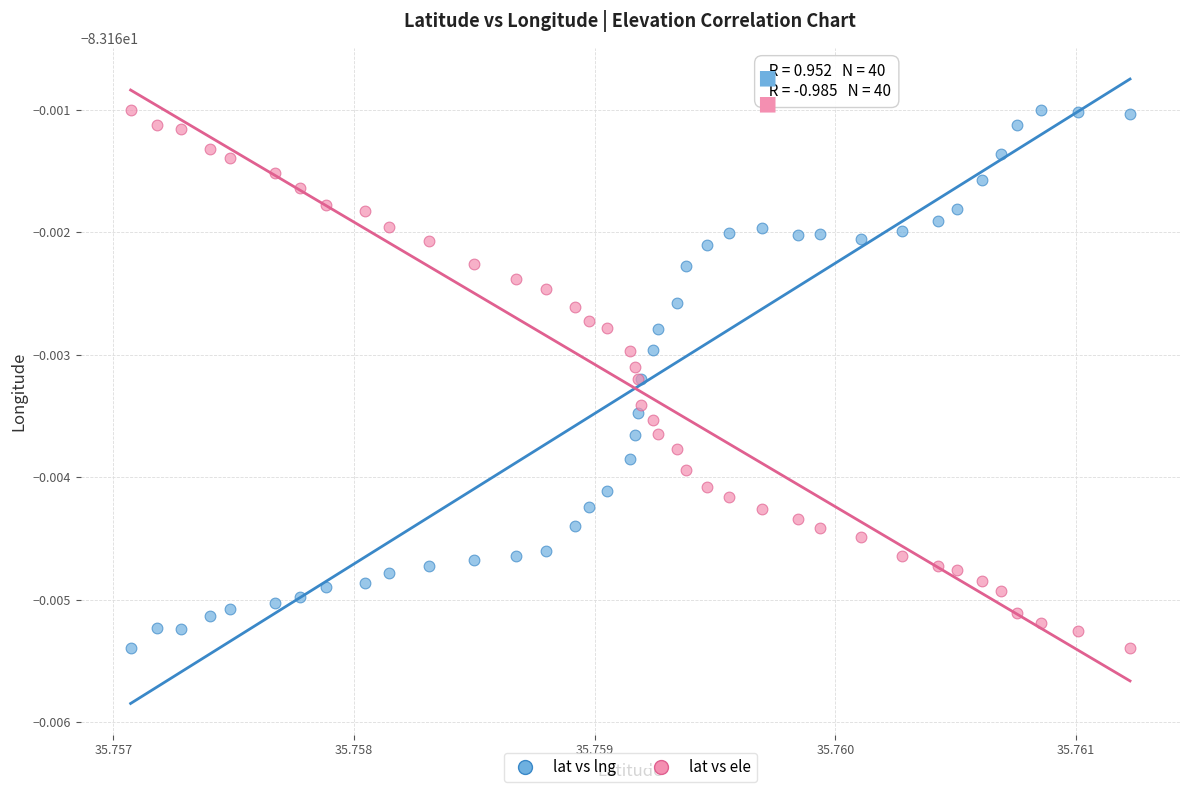

What are all the series names shown in the legend?

lat vs lng, lat vs ele